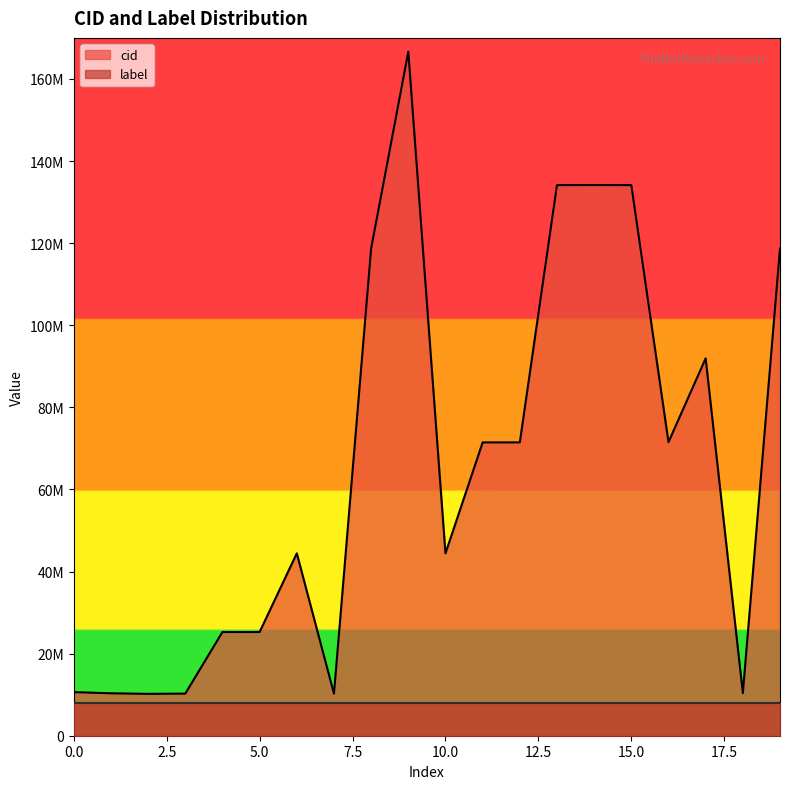

Rank the categories by value from highest to lowest.

9, 14, 13, 15, 19, 8, 17, 16, 12, 11, 10, 6, 4, 5, 0, 18, 1, 3, 7, 2